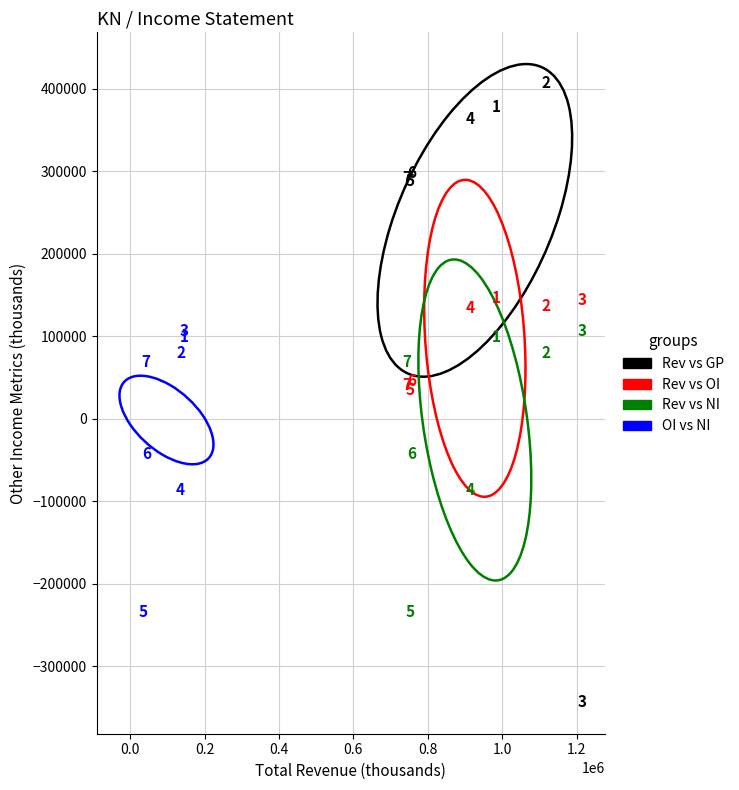

Which series reaches the minimum Y coordinate?

Rev vs GP